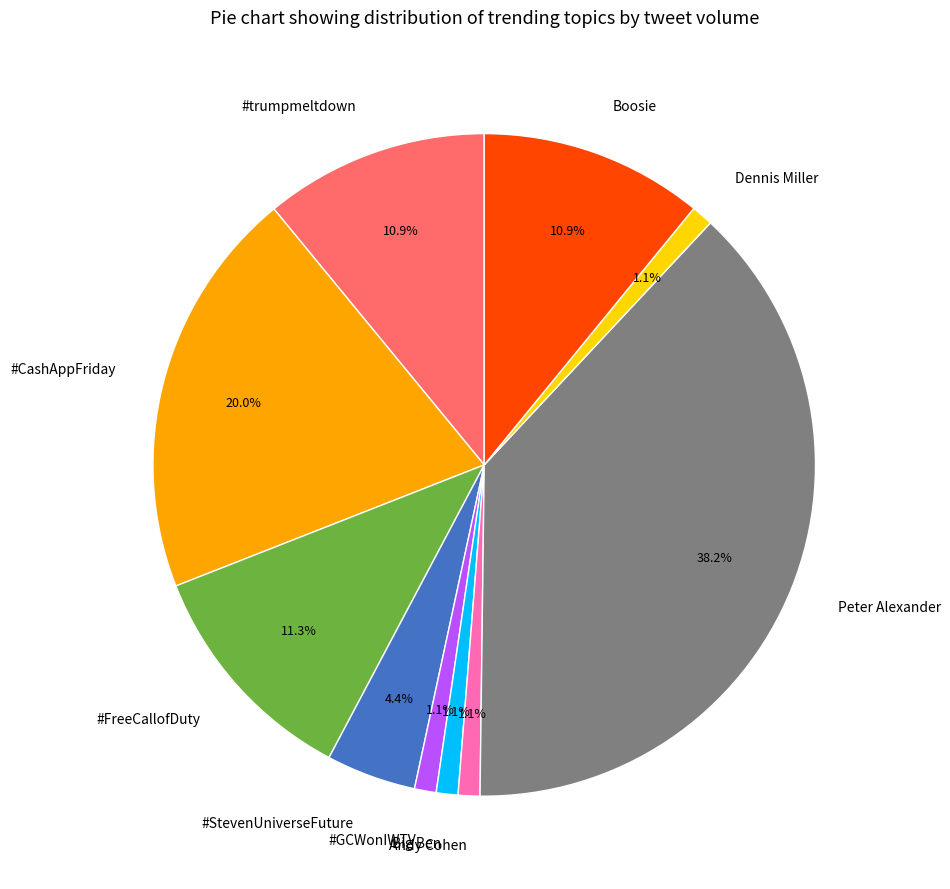

The #GCWonIWTV slice represents 1% of the pie. True or false?

True